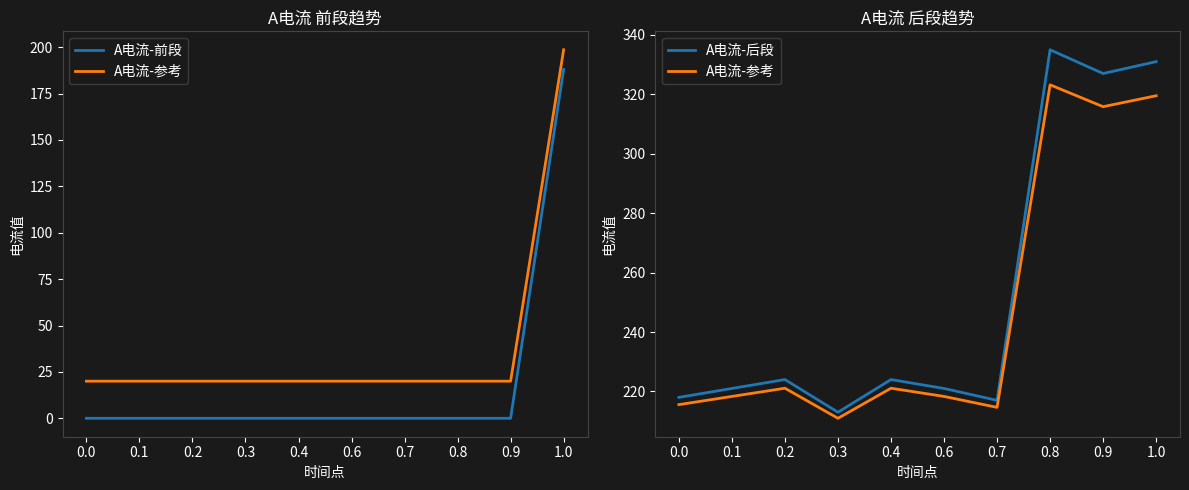

True or false: A电流-后段 and A电流-参考 cross at least once.

False